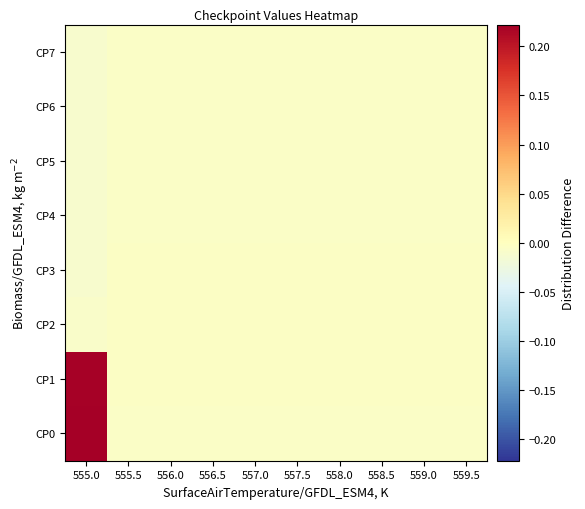

Reading left to right, transcribe all the data shown in this chart.

CP0: 555.0=0.2	555.5=-0.0	556.0=-0.0	556.5=-0.0	557.0=-0.0	557.5=-0.0	558.0=-0.0	558.5=-0.0	559.0=-0.0	559.5=-0.0
CP1: 555.0=0.2	555.5=-0.0	556.0=-0.0	556.5=-0.0	557.0=-0.0	557.5=-0.0	558.0=-0.0	558.5=-0.0	559.0=-0.0	559.5=-0.0
CP2: 555.0=-0.0	555.5=-0.0	556.0=-0.0	556.5=-0.0	557.0=-0.0	557.5=-0.0	558.0=-0.0	558.5=-0.0	559.0=-0.0	559.5=-0.0
CP3: 555.0=-0.0	555.5=-0.0	556.0=-0.0	556.5=-0.0	557.0=-0.0	557.5=-0.0	558.0=-0.0	558.5=-0.0	559.0=-0.0	559.5=-0.0
CP4: 555.0=-0.0	555.5=-0.0	556.0=-0.0	556.5=-0.0	557.0=-0.0	557.5=-0.0	558.0=-0.0	558.5=-0.0	559.0=-0.0	559.5=-0.0
CP5: 555.0=-0.0	555.5=-0.0	556.0=-0.0	556.5=-0.0	557.0=-0.0	557.5=-0.0	558.0=-0.0	558.5=-0.0	559.0=-0.0	559.5=-0.0
CP6: 555.0=-0.0	555.5=-0.0	556.0=-0.0	556.5=-0.0	557.0=-0.0	557.5=-0.0	558.0=-0.0	558.5=-0.0	559.0=-0.0	559.5=-0.0
CP7: 555.0=-0.0	555.5=-0.0	556.0=-0.0	556.5=-0.0	557.0=-0.0	557.5=-0.0	558.0=-0.0	558.5=-0.0	559.0=-0.0	559.5=-0.0